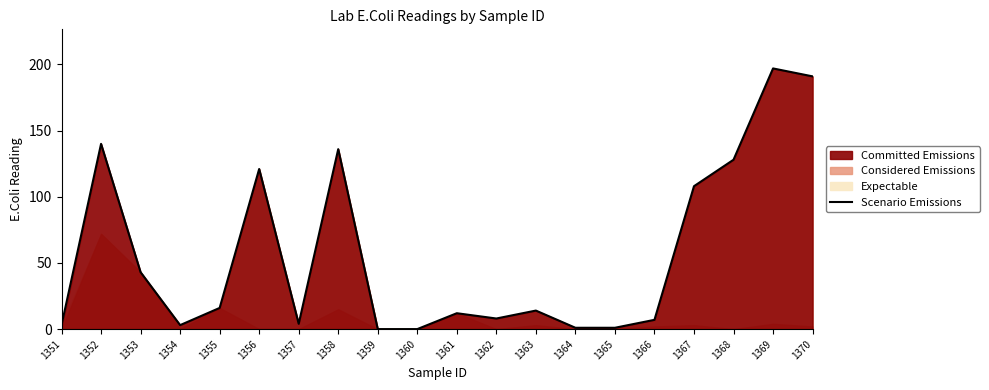

True or false: there are more than 0 points higher than both neighbors.

True